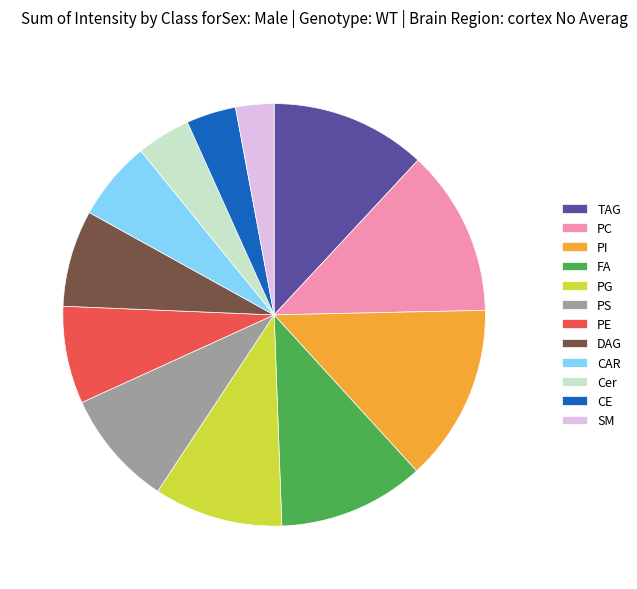

What is the largest slice in the pie chart?

PI